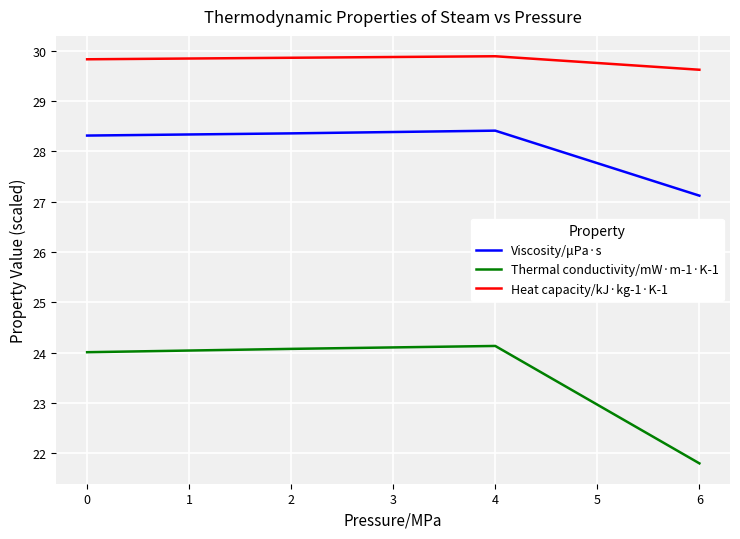

Which series has the widest spread of values?

Thermal conductivity/mW·m-1·K-1